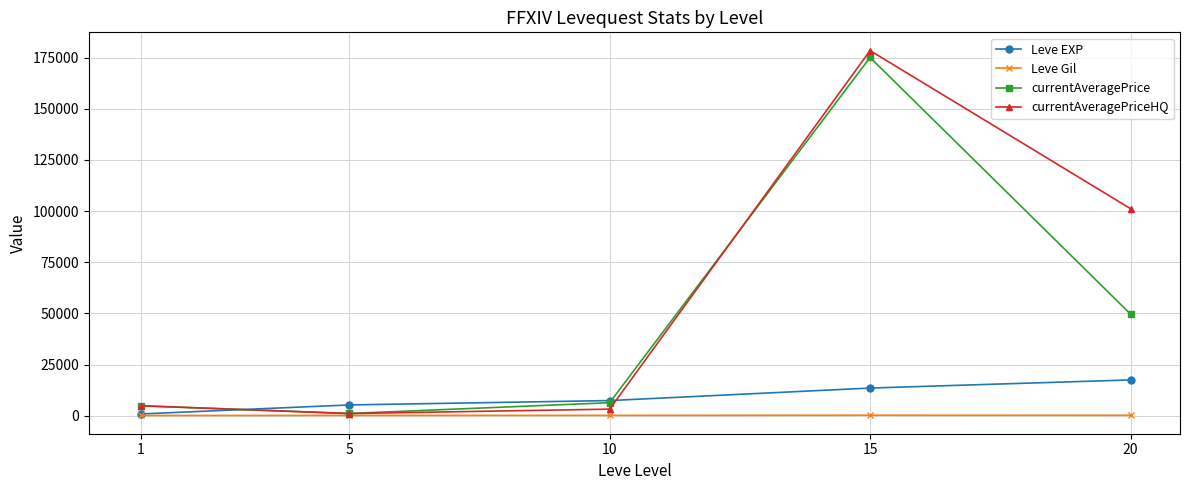

The value of Leve EXP at 20 is 26451.2. True or false?

False